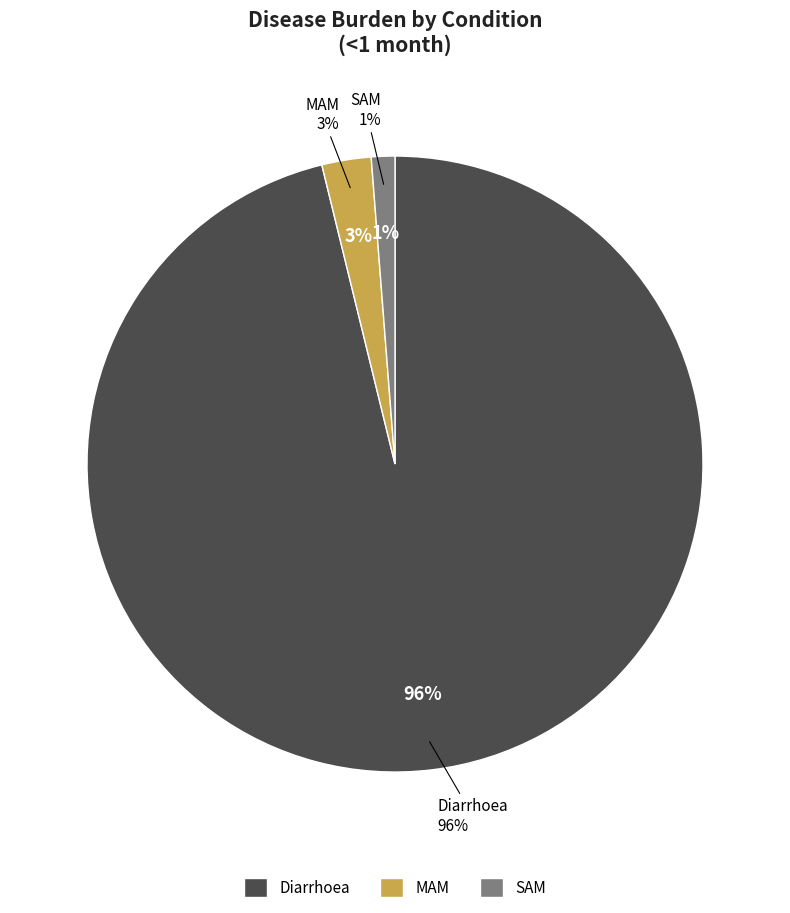

Rank the categories by value from highest to lowest.

Diarrhoea, MAM, SAM